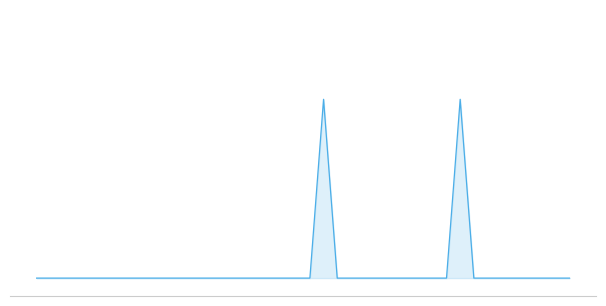

What is the sum of all values?

2